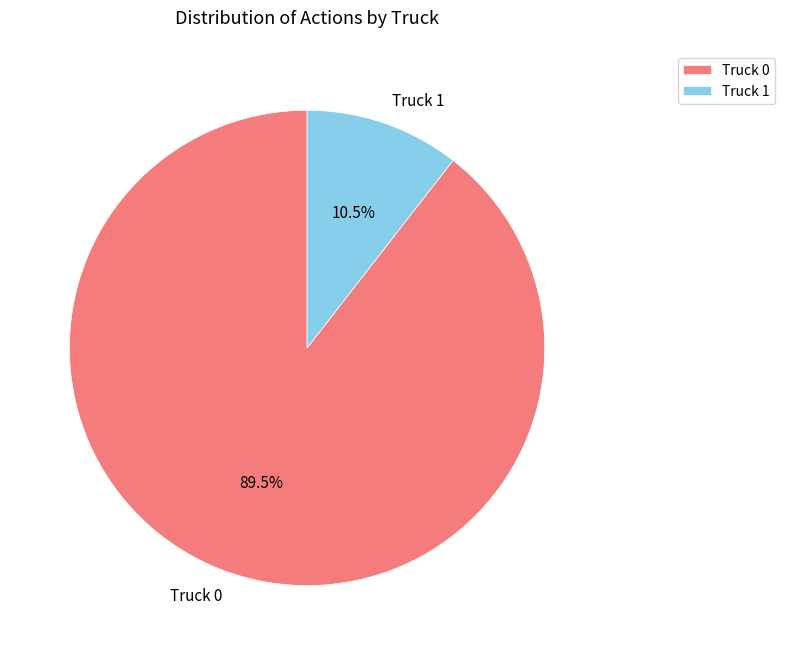

Approximately how many times larger is the value at Truck 0 compared to Truck 1?

8.5